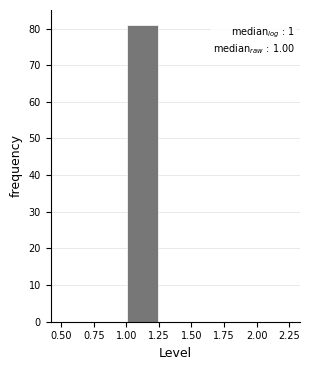

Over which range of the x-axis is the bar tallest?

1.00 to 1.25